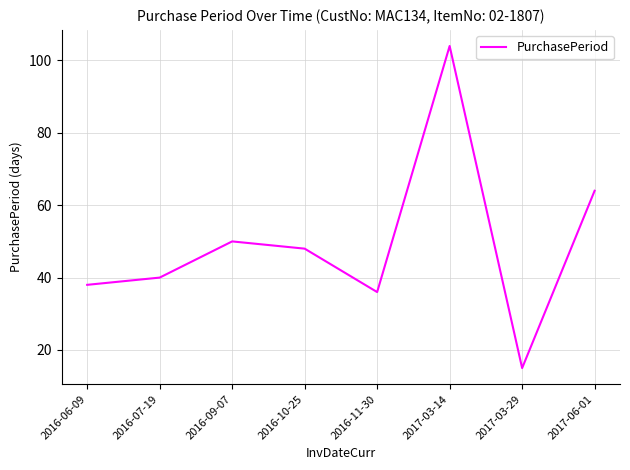

What is the difference between the values at 2016-09-07 and 2017-03-14?

54